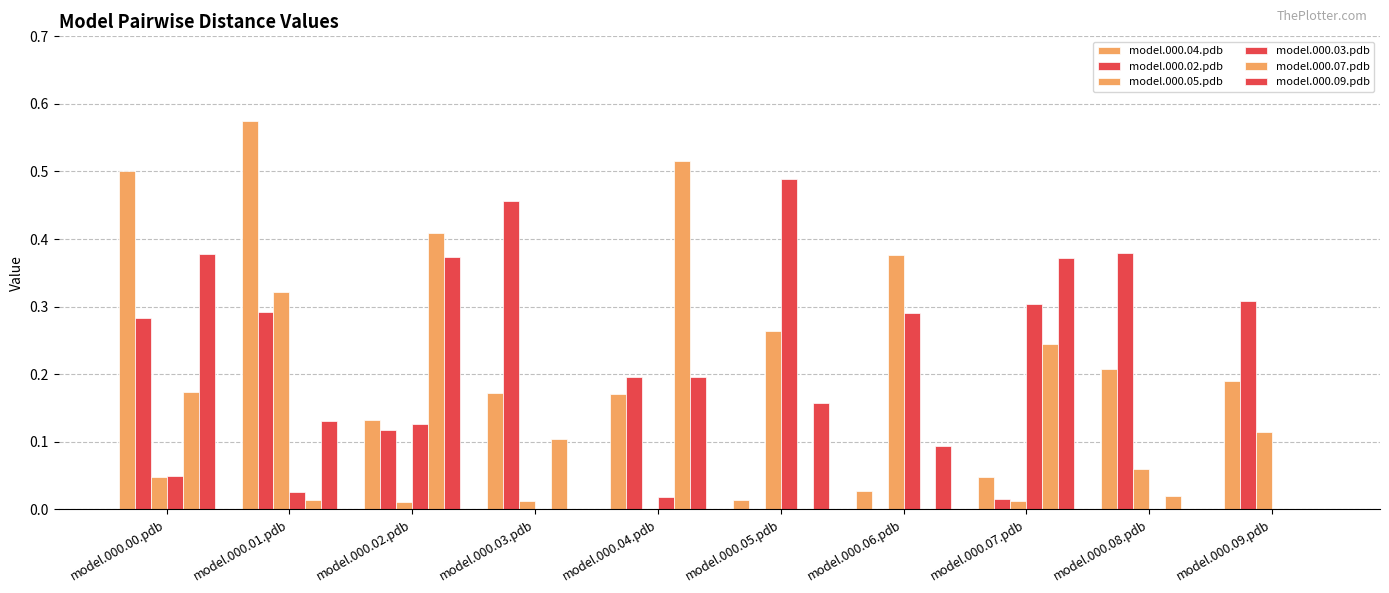

What is the average value of the model.000.02.pdb series?

0.2